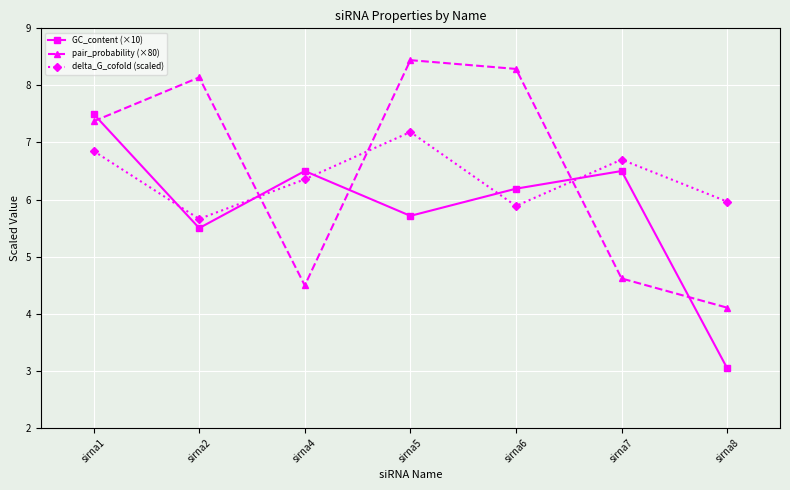

Is the value of pair_probability (×80) at sirna2 greater than the value of delta_G_cofold (scaled) at sirna6?

Yes